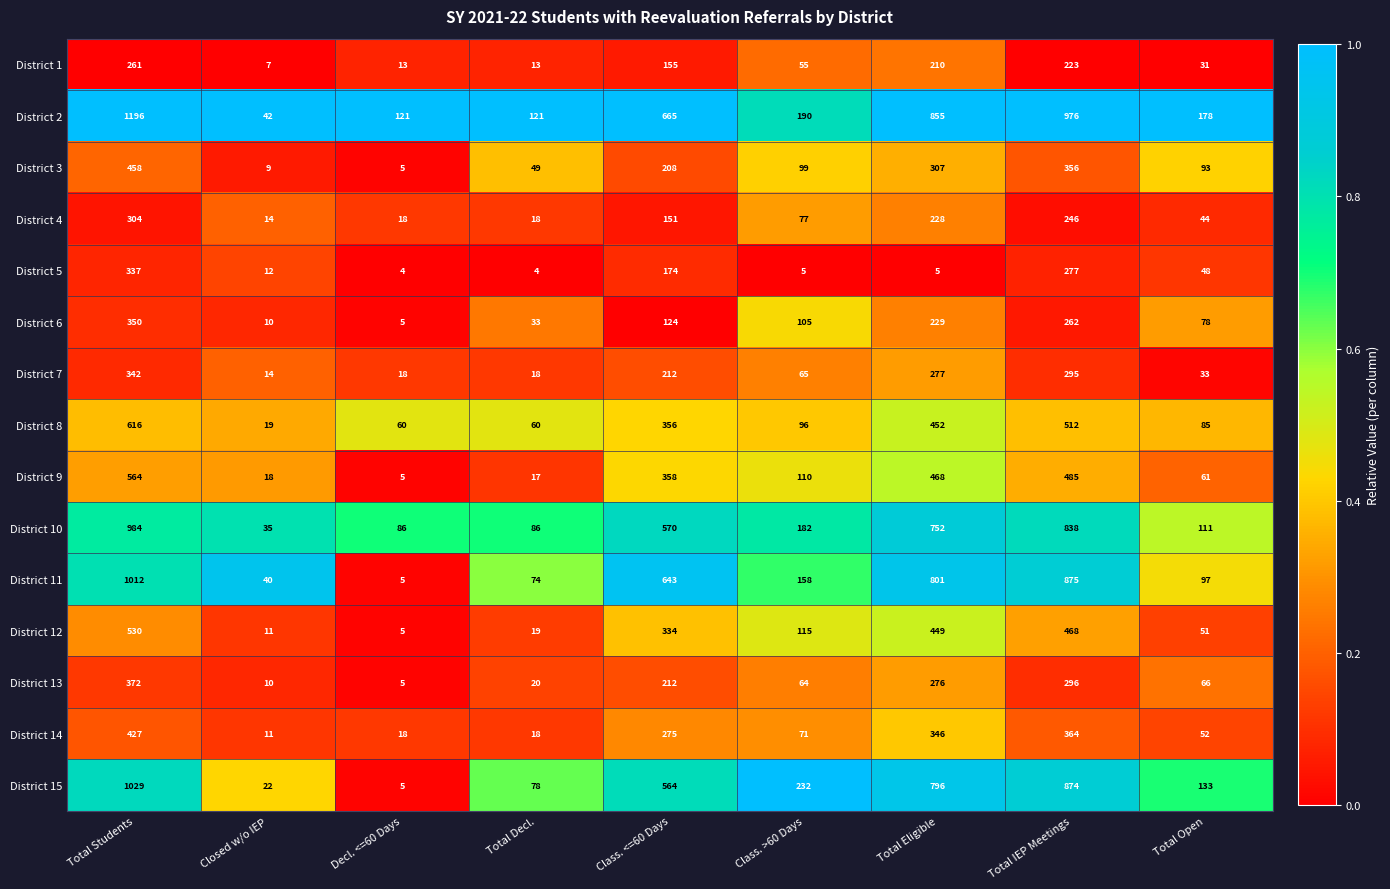

What is the total value across all series at Class. <=60 Days?

5001